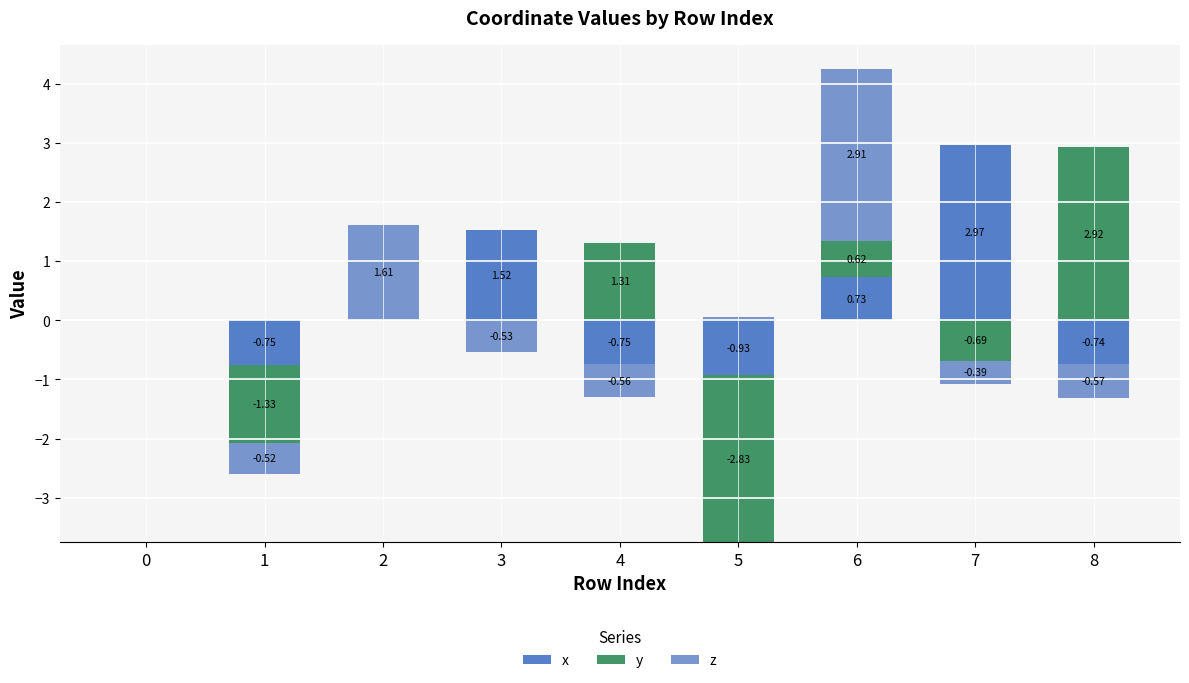

How many data points in y are above 0?

3